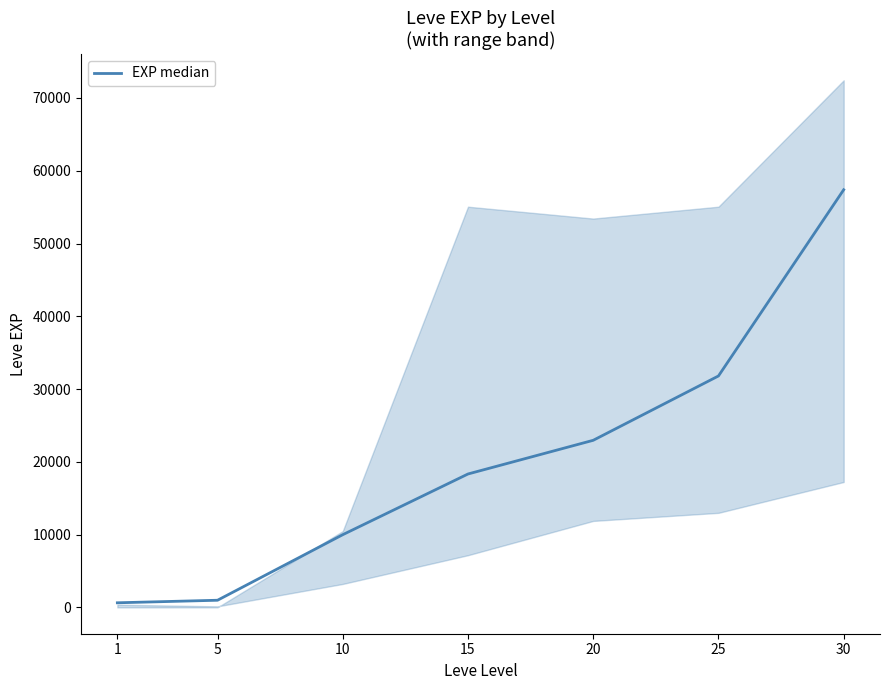

What is the value of the 3rd point from the left?

9990